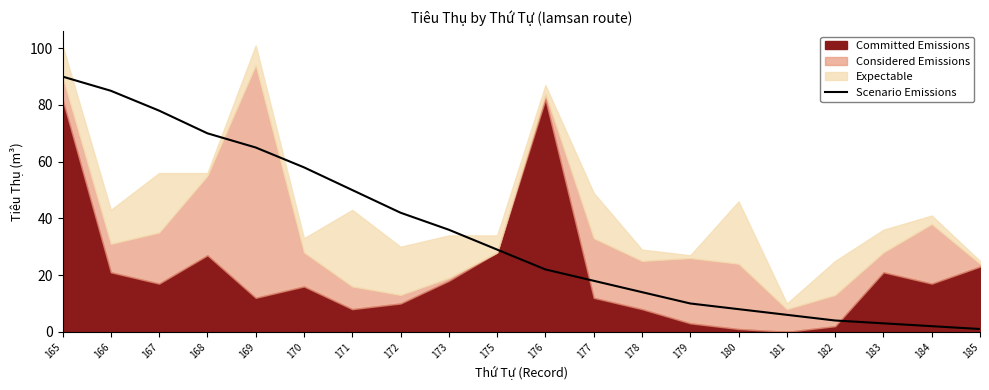

Is it true that Scenario Emissions equals 18 at 177?

True